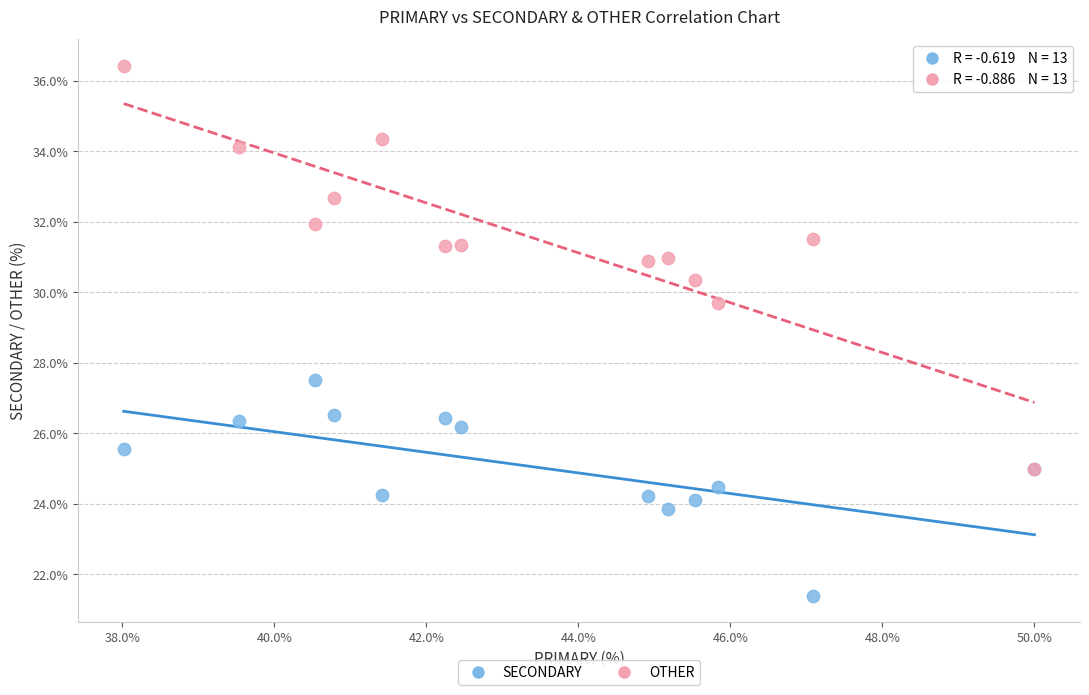

What are all the series names shown in the legend?

SECONDARY, OTHER